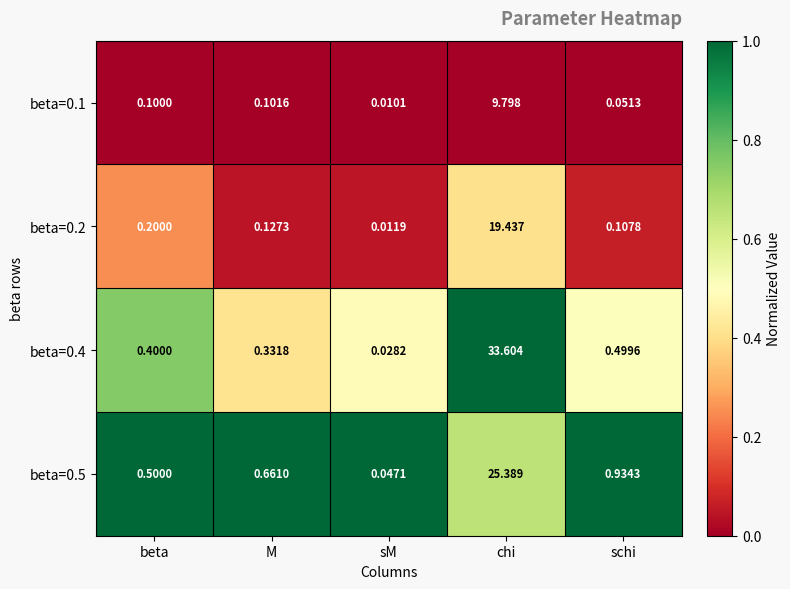

List the series in order of their peak value, lowest first.

beta=0.1, beta=0.2, beta=0.5, beta=0.4